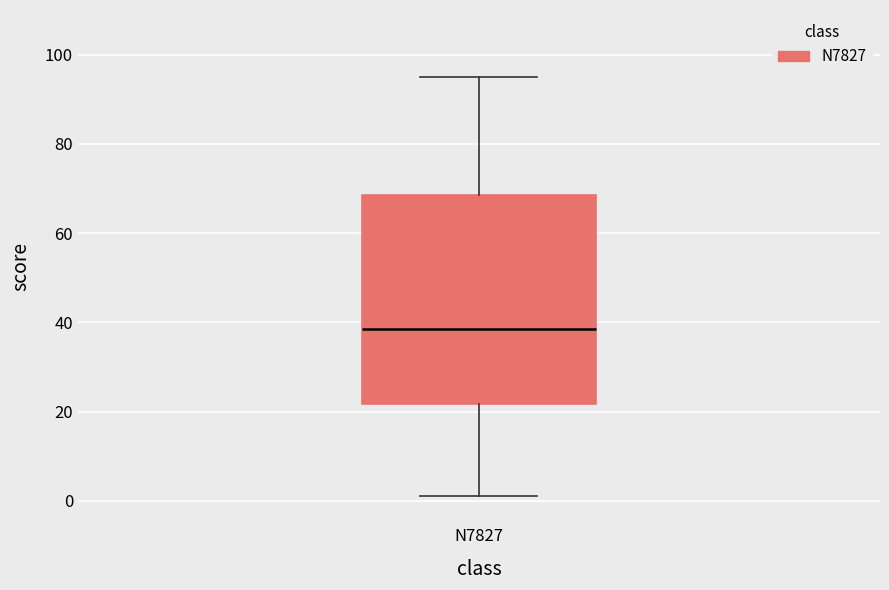

Where is the upper edge of the box for N7827 on the y-axis? The values are not printed on the chart, so give them approximately, as read against the axis.

68